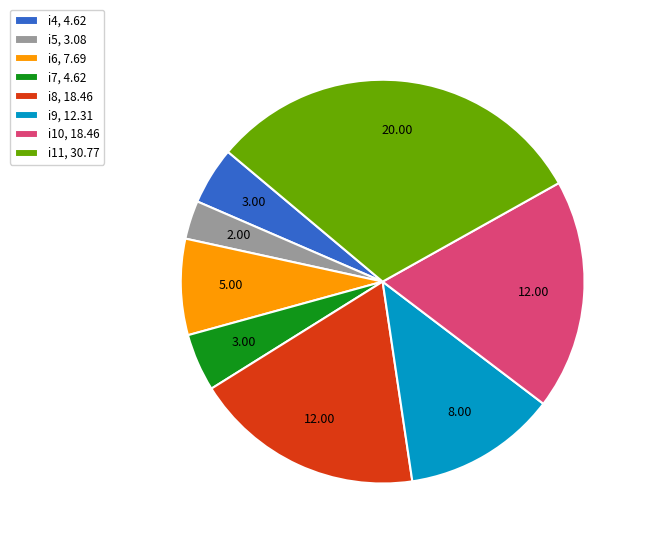

Combined, do i4, 4.62 and i5, 3.08 account for over 50%?

No